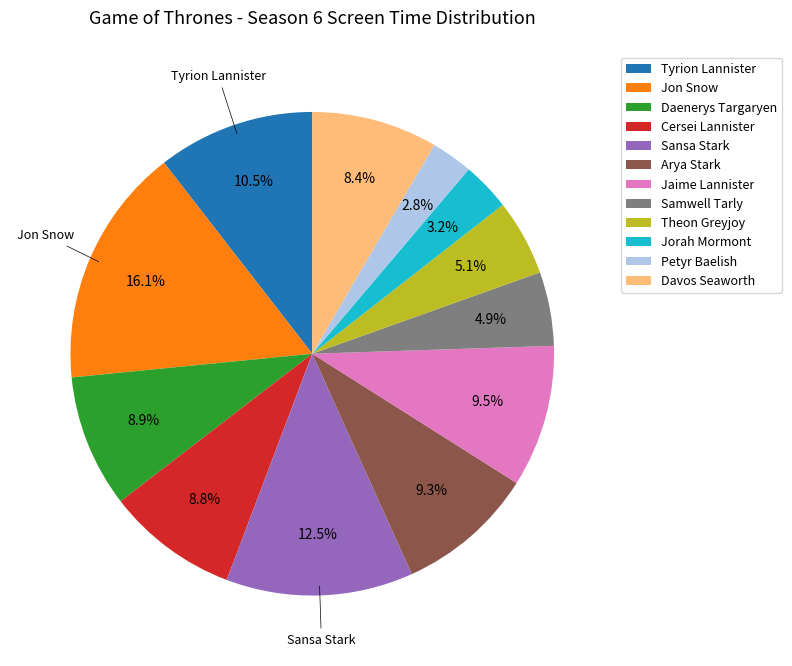

Approximately how many times larger is the value at Tyrion Lannister compared to Samwell Tarly?

2.1